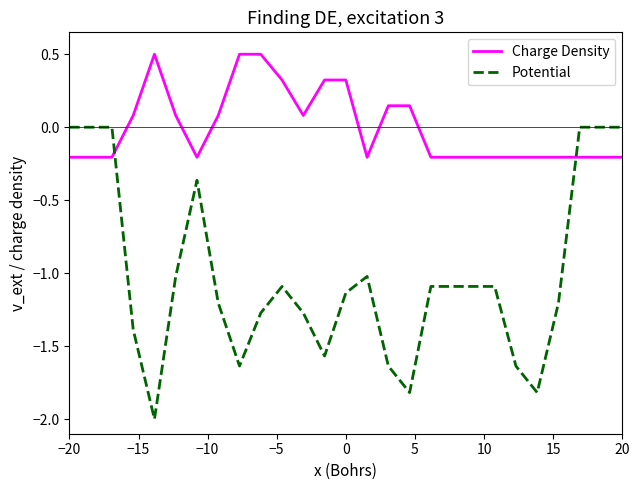

What is the average value of the Potential series?

-1.0